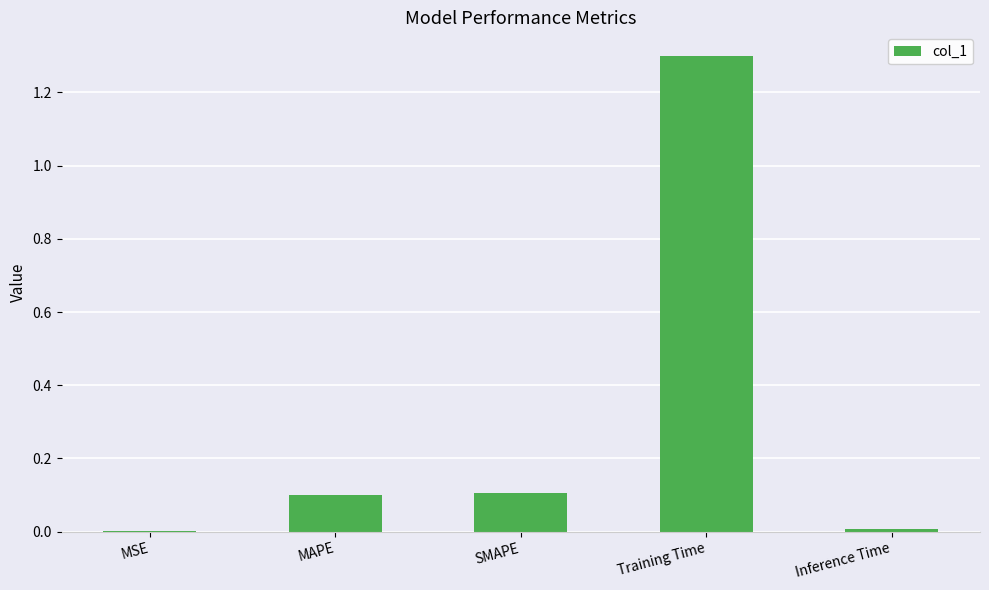

What is the sum of the values at MAPE and SMAPE?

0.2